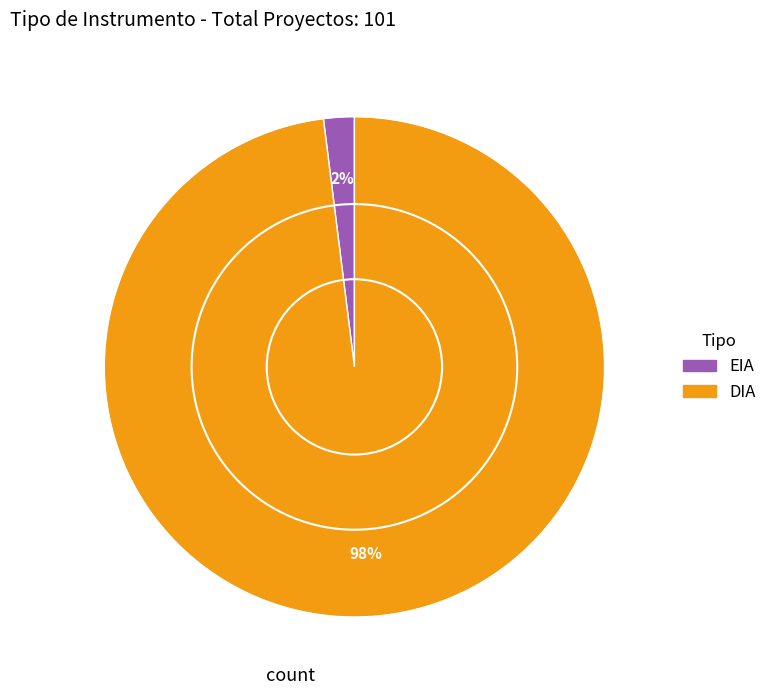

Is it true that EIA is 12% of the pie?

False